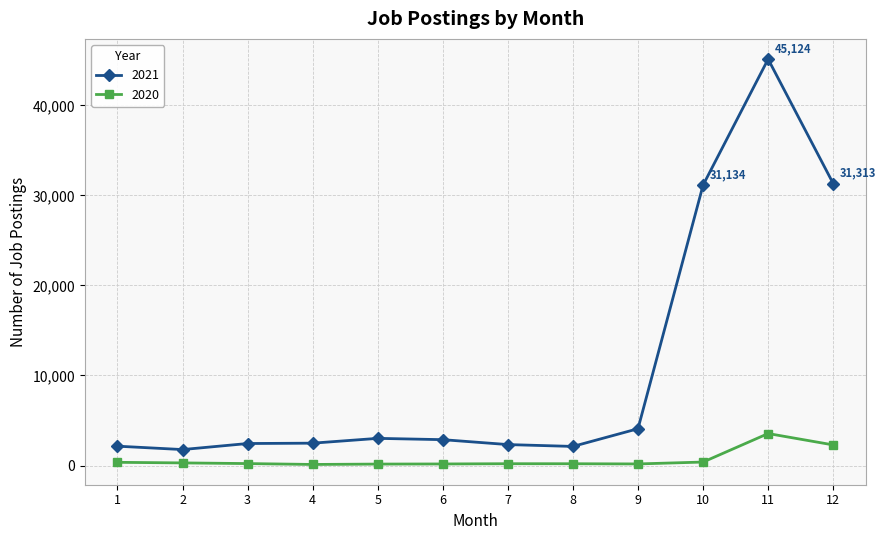

True or false: 2021 and 2020 intersect in this chart.

False